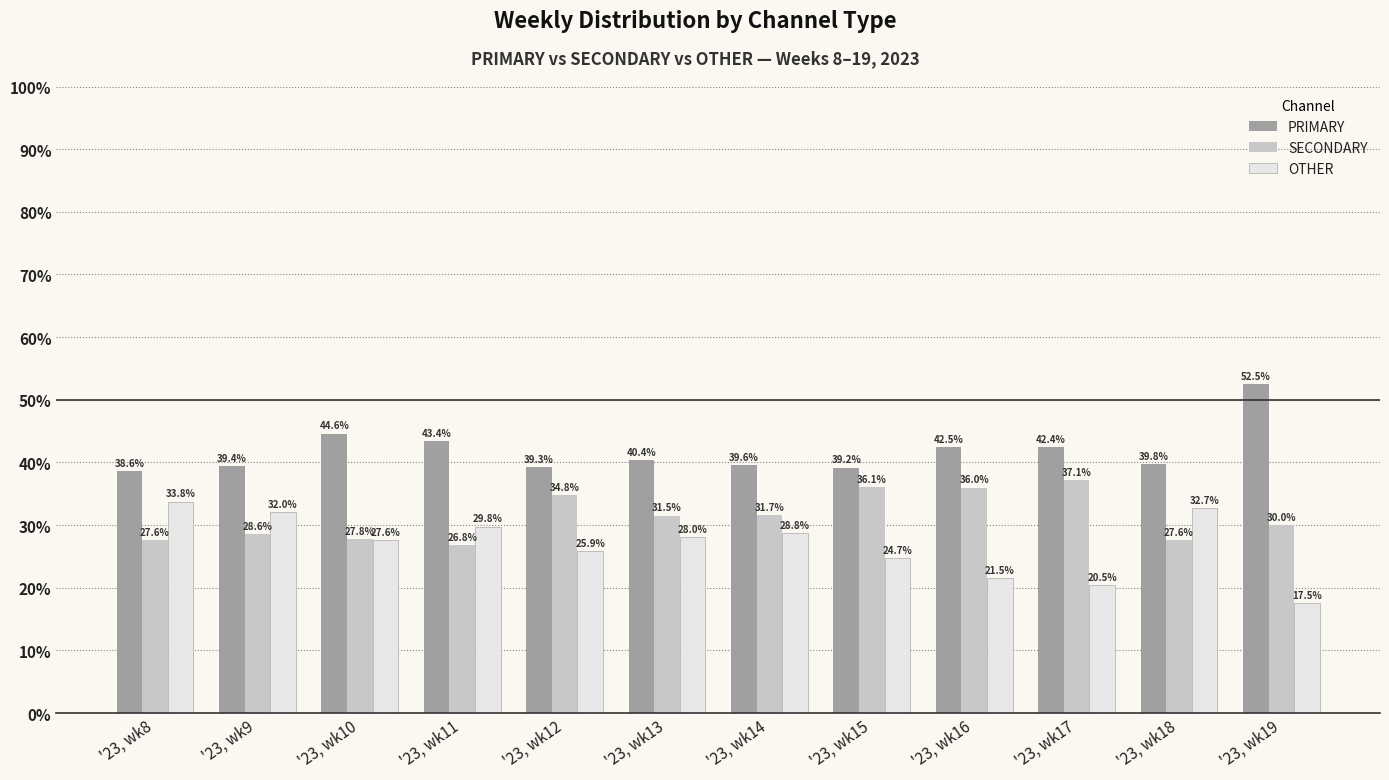

What are all the series names shown in the legend?

PRIMARY, SECONDARY, OTHER